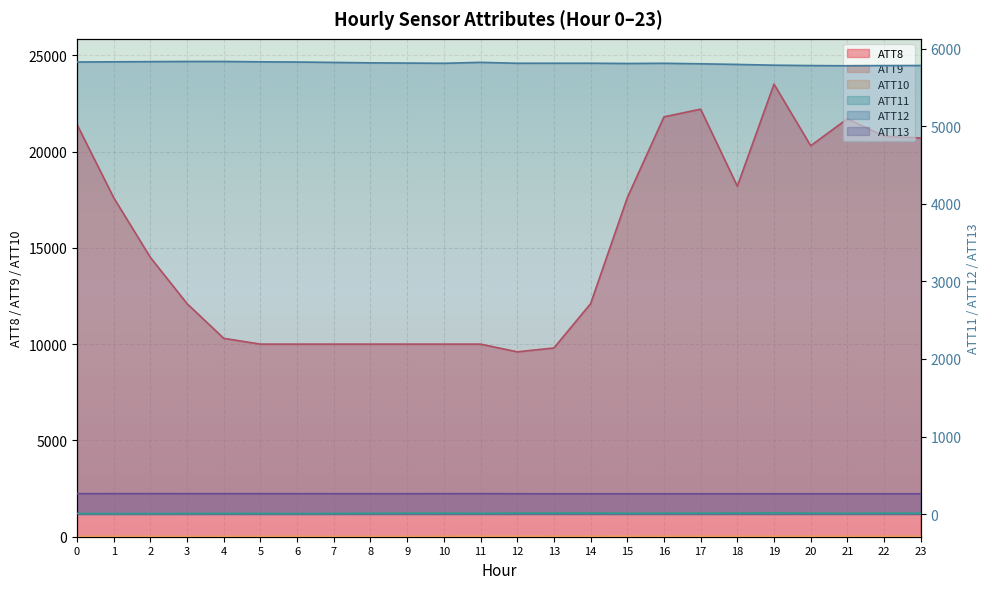

List the series in order of their peak value, lowest first.

ATT11, ATT9, ATT10, ATT13, ATT12, ATT8